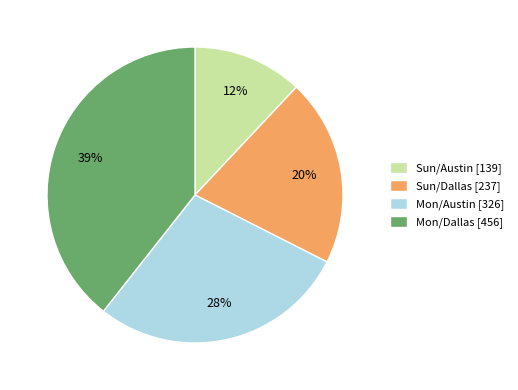

Approximately how many times larger is the value at Mon/Austin compared to Mon/Dallas?

0.7